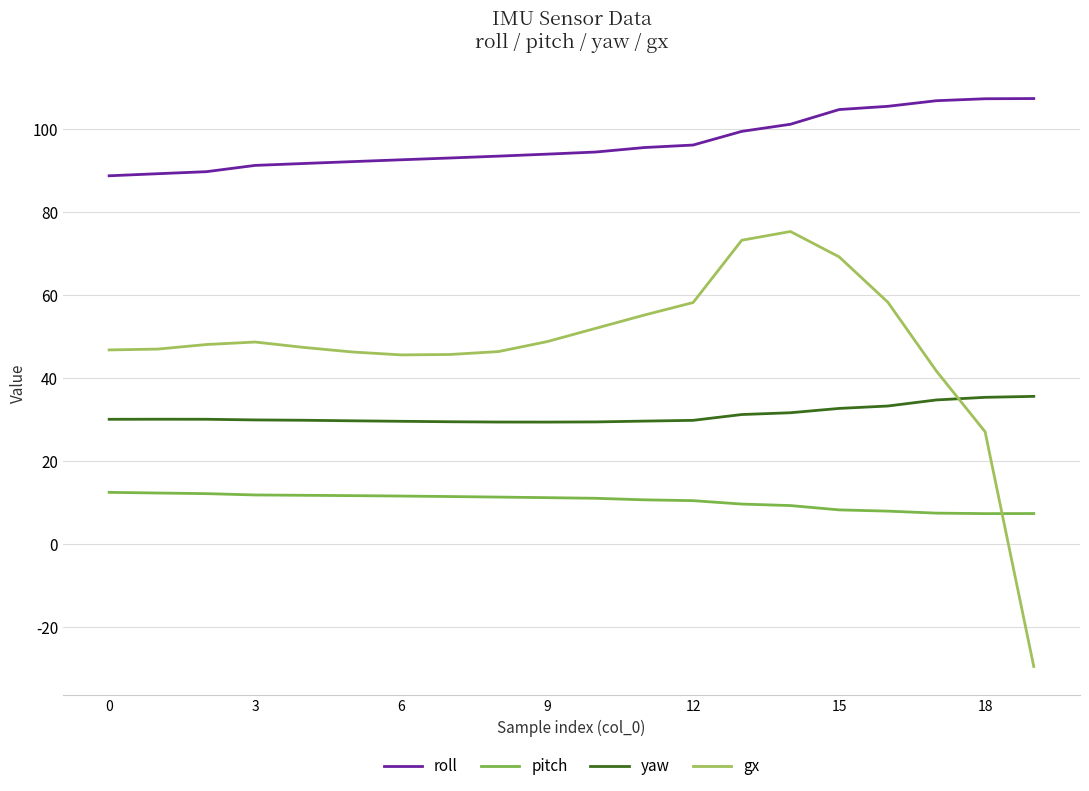

Which series has the largest total across all categories?

roll